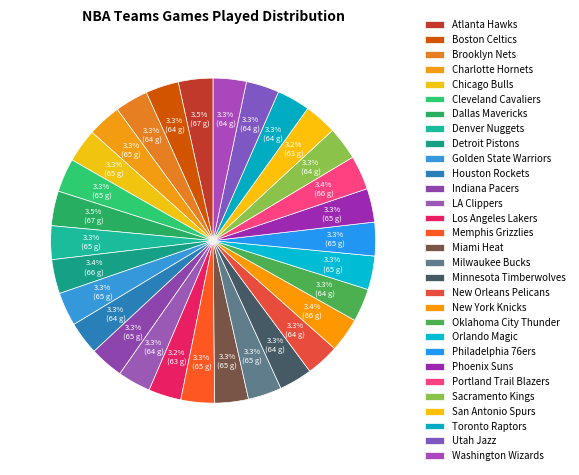

The Milwaukee Bucks slice represents 1% of the pie. True or false?

False